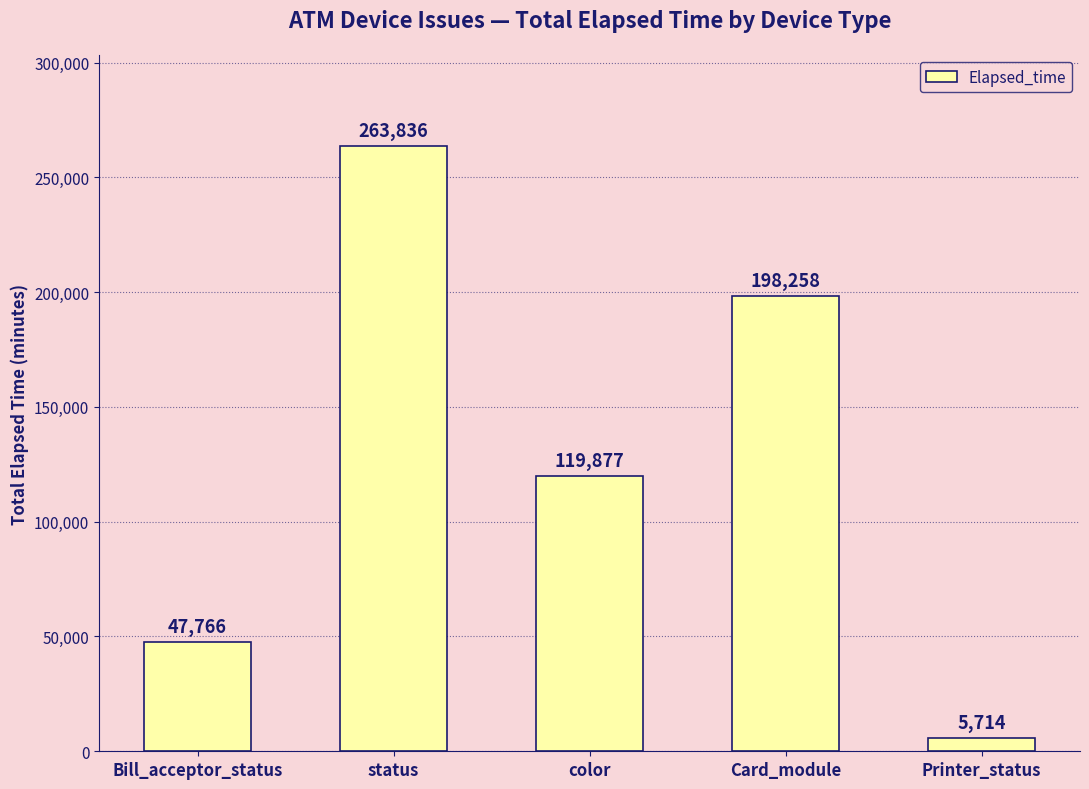

Reading right to left, list all the values displayed in this chart.

Printer_status=5714	Card_module=198258	color=119877	status=263836	Bill_acceptor_status=47766